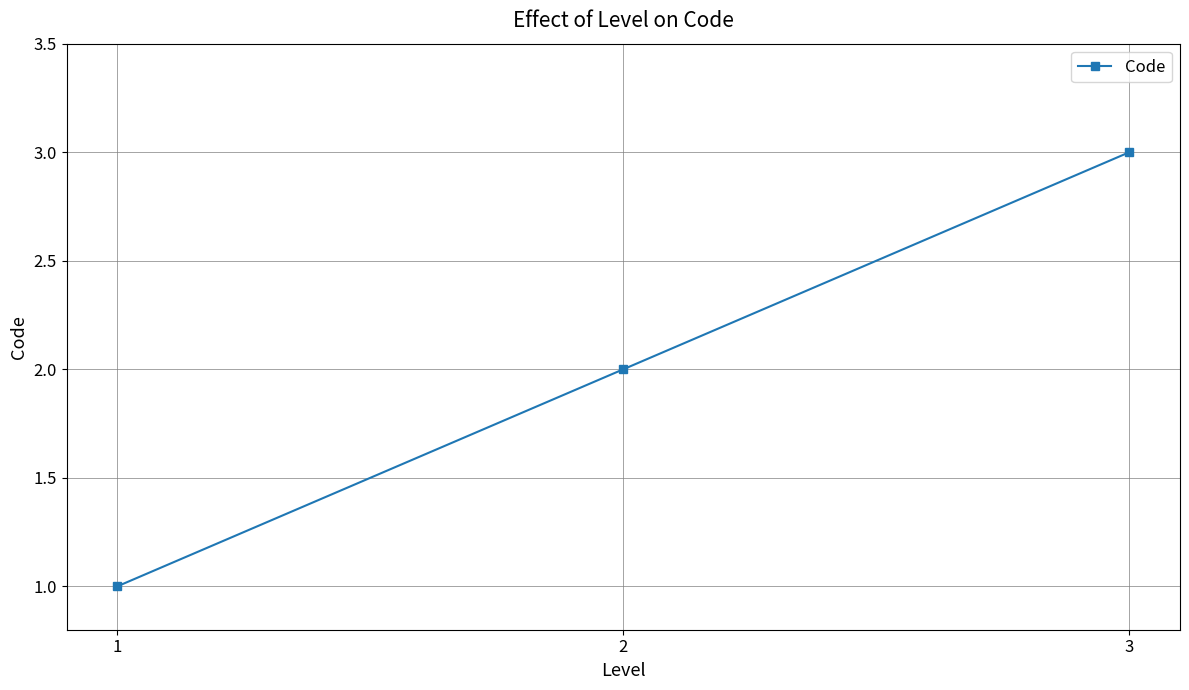

What is the difference between the values at 3 and 1?

2